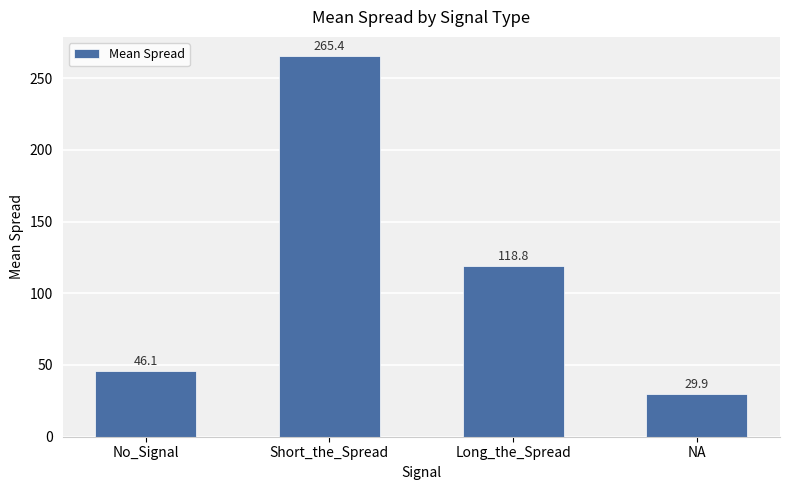

Between NA and Long_the_Spread, which is larger?

Long_the_Spread